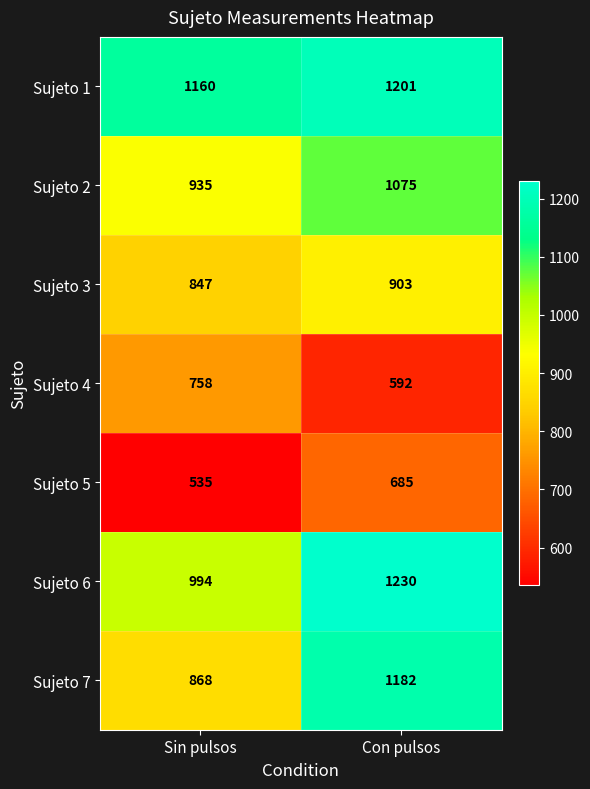

What is the average value of the Sujeto 6 series?

1112